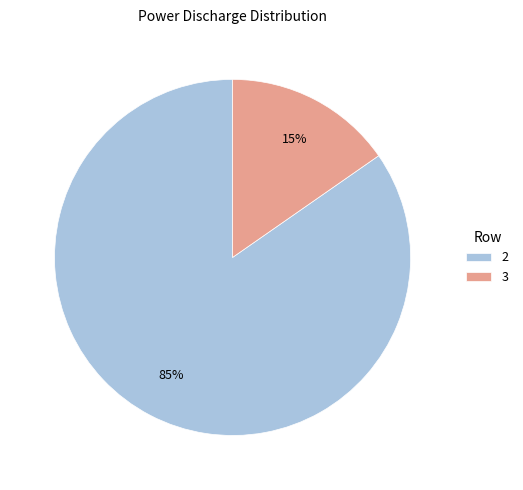

Is it true that 2 is 85% of the pie?

True